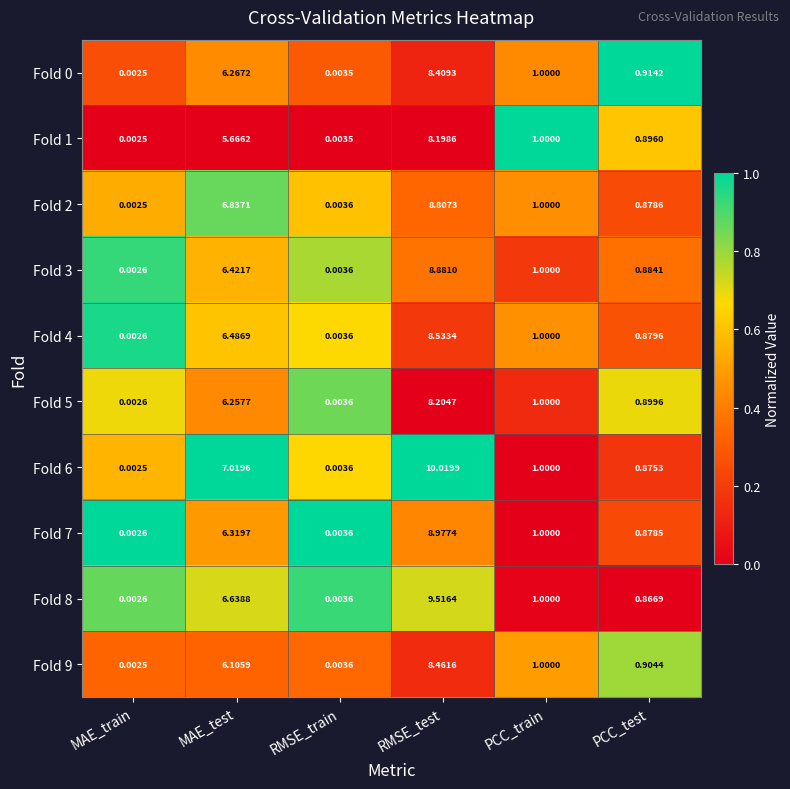

Where does the Fold 0 series first go above 1?

MAE_test